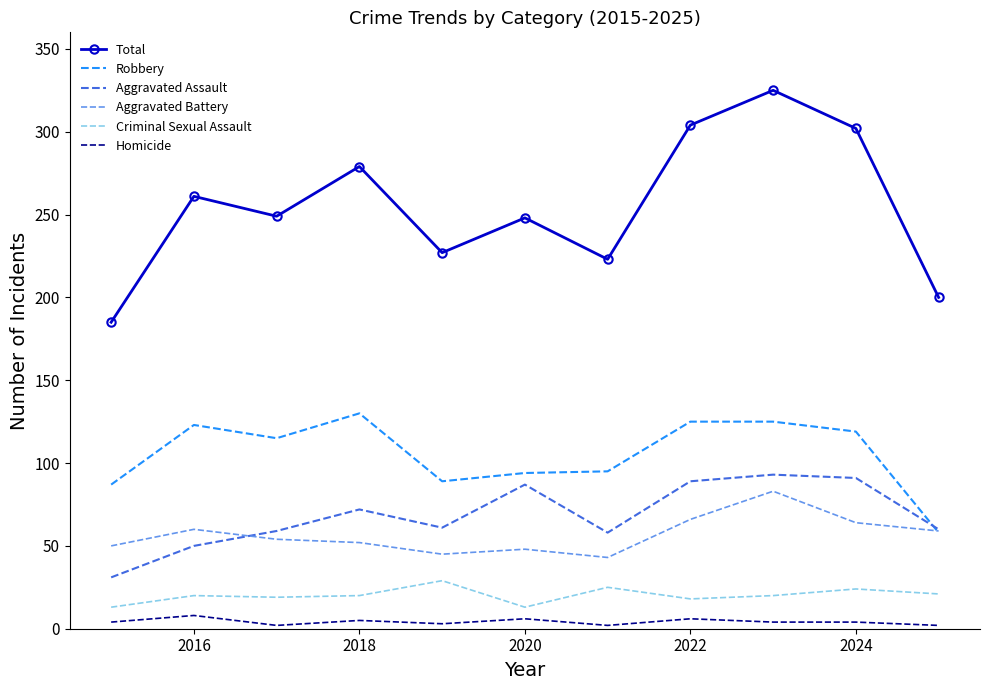

What is the difference between the second highest and minimum values in the Criminal Sexual Assault series?

12